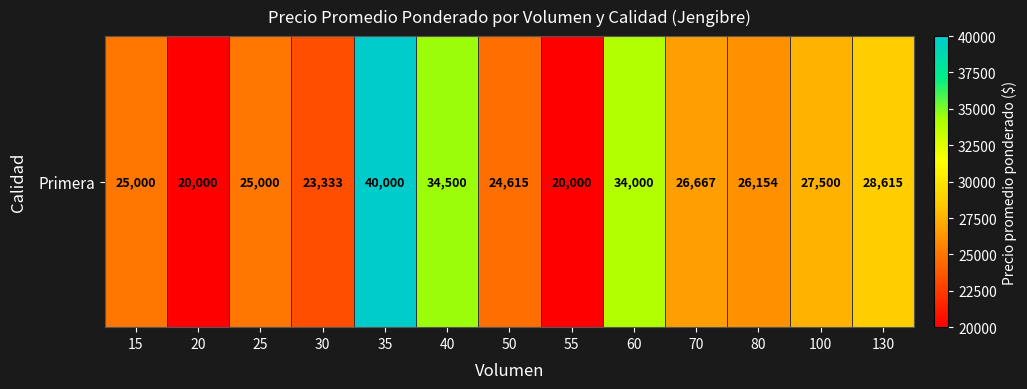

Which category has the highest value across all series?

35